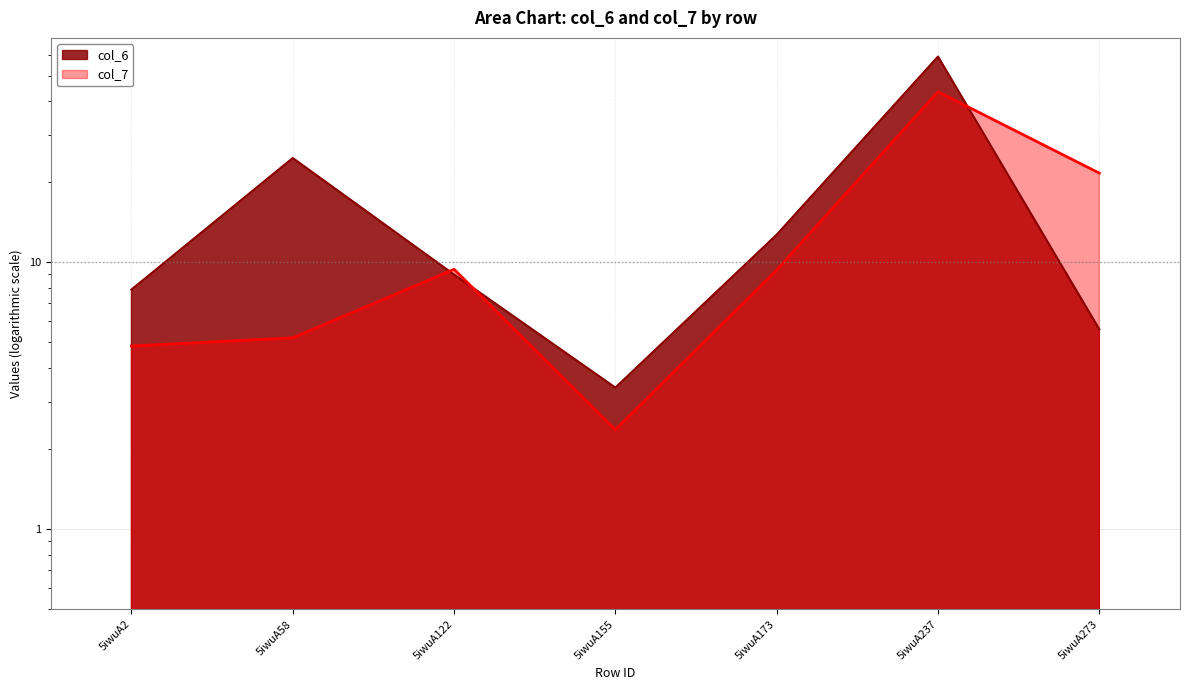

At which category does col_6 reach its first local peak?

5iwuA58